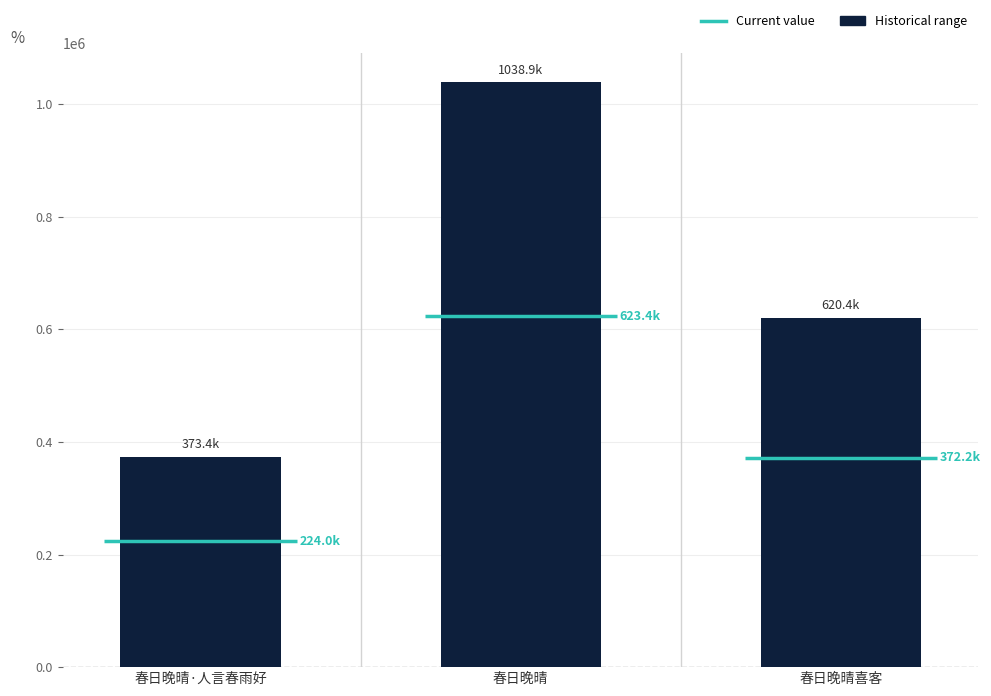

What is the label of the 3rd bar from the right?

春日晚晴·人言春雨好